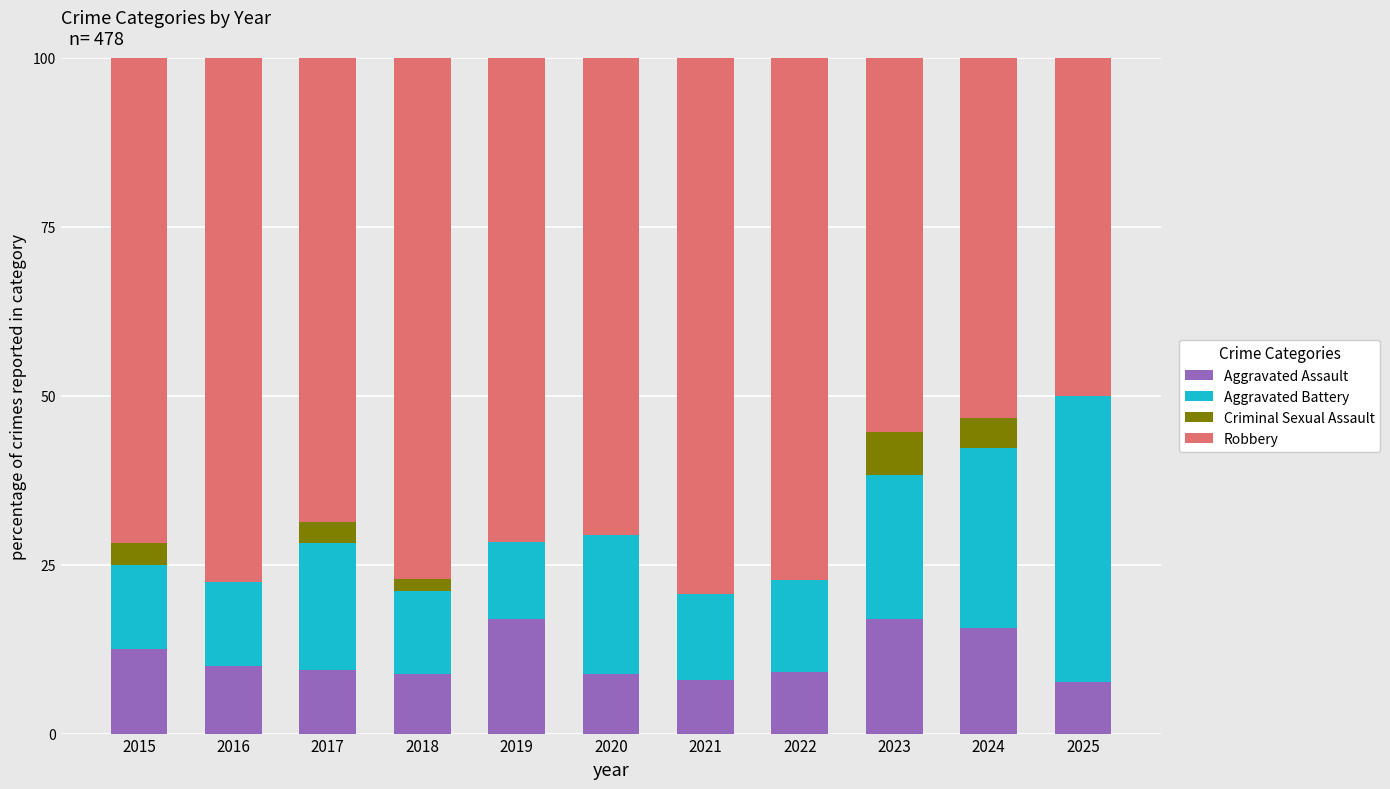

What is the highest value of the Aggravated Assault series?

17.0